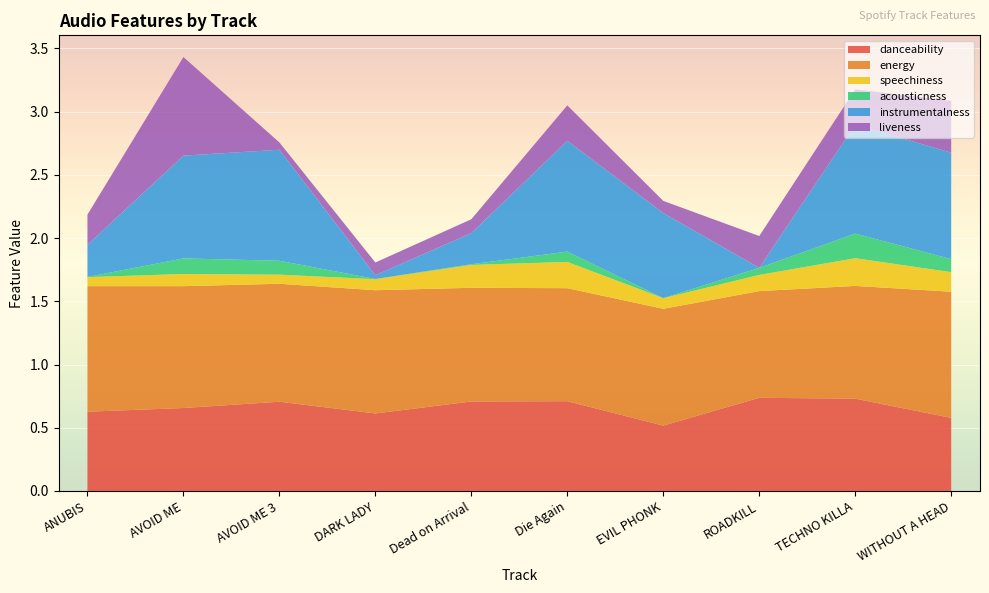

Reading left to right, what are all the values shown in this chart?

danceability: ANUBIS=0.6	AVOID ME=0.7	AVOID ME 3=0.7	DARK LADY=0.6	Dead on Arrival=0.7	Die Again=0.7	EVIL PHONK=0.5	ROADKILL=0.7	TECHNO KILLA=0.7	WITHOUT A HEAD=0.6
energy: ANUBIS=1.0	AVOID ME=1.0	AVOID ME 3=0.9	DARK LADY=1.0	Dead on Arrival=0.9	Die Again=0.9	EVIL PHONK=0.9	ROADKILL=0.8	TECHNO KILLA=0.9	WITHOUT A HEAD=1.0
speechiness: ANUBIS=0.1	AVOID ME=0.1	AVOID ME 3=0.1	DARK LADY=0.1	Dead on Arrival=0.2	Die Again=0.2	EVIL PHONK=0.1	ROADKILL=0.1	TECHNO KILLA=0.2	WITHOUT A HEAD=0.2
acousticness: ANUBIS=0.0	AVOID ME=0.1	AVOID ME 3=0.1	DARK LADY=0.0	Dead on Arrival=0.0	Die Again=0.1	EVIL PHONK=0.0	ROADKILL=0.1	TECHNO KILLA=0.2	WITHOUT A HEAD=0.1
instrumentalness: ANUBIS=0.3	AVOID ME=0.8	AVOID ME 3=0.9	DARK LADY=0.0	Dead on Arrival=0.2	Die Again=0.9	EVIL PHONK=0.7	ROADKILL=0.0	TECHNO KILLA=0.9	WITHOUT A HEAD=0.8
liveness: ANUBIS=0.2	AVOID ME=0.8	AVOID ME 3=0.1	DARK LADY=0.1	Dead on Arrival=0.1	Die Again=0.3	EVIL PHONK=0.1	ROADKILL=0.3	TECHNO KILLA=0.3	WITHOUT A HEAD=0.4